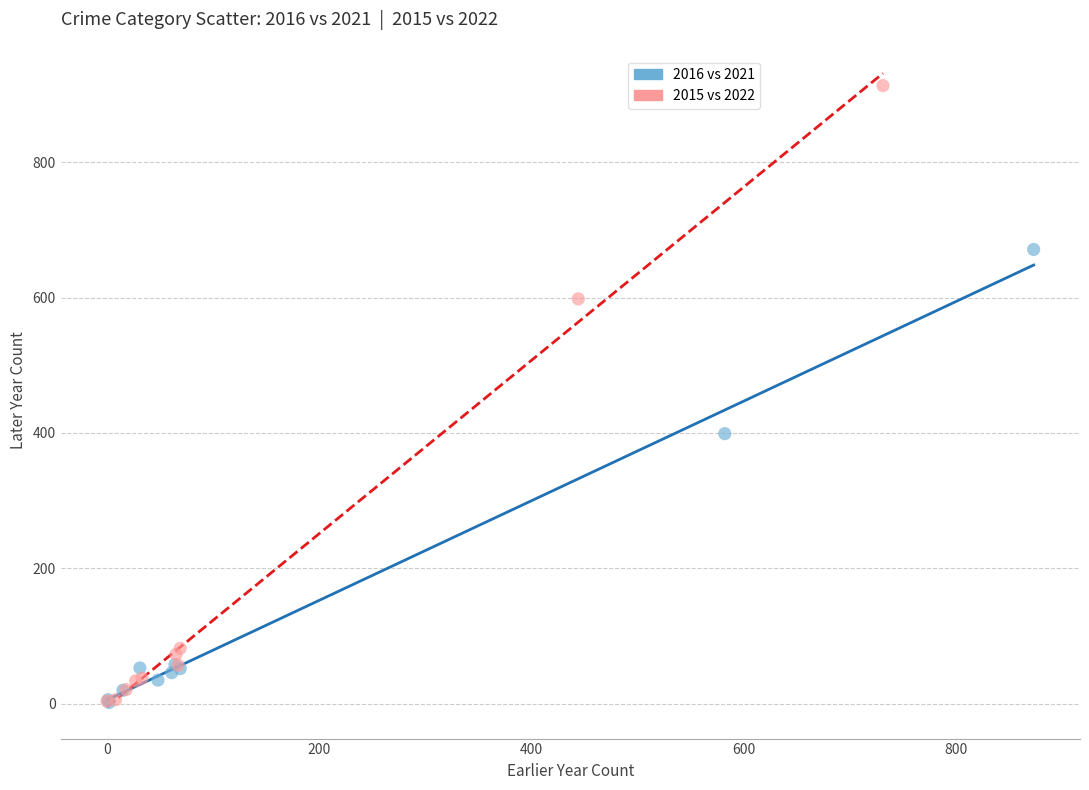

Which series has the widest spread of Y values?

2015 vs 2022